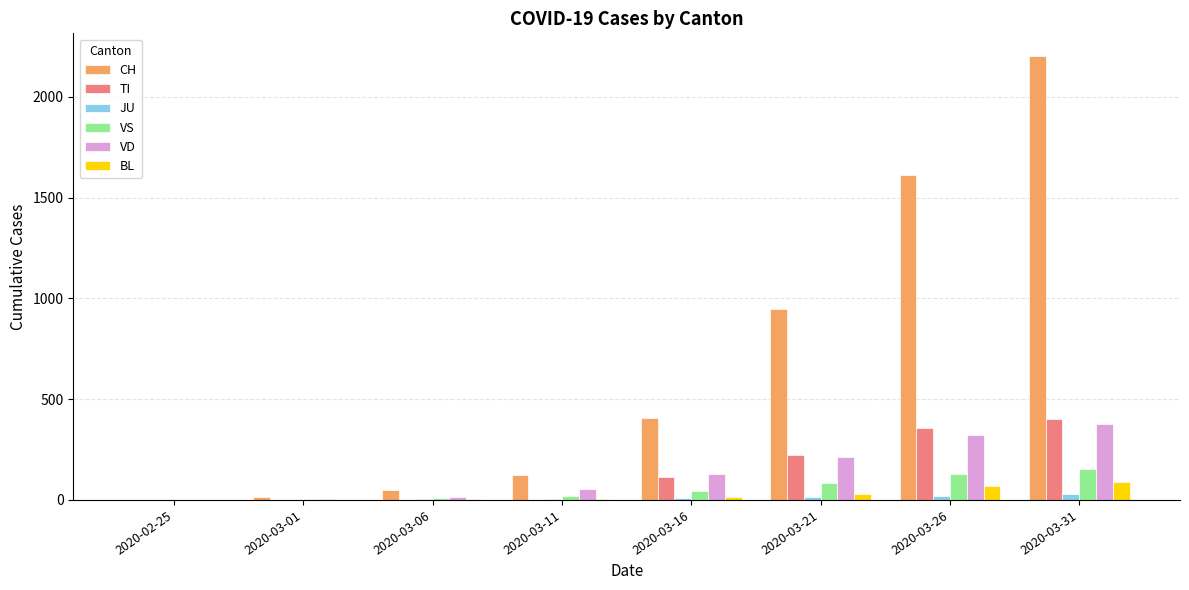

The value of CH at 2020-03-31 is 1307. True or false?

False